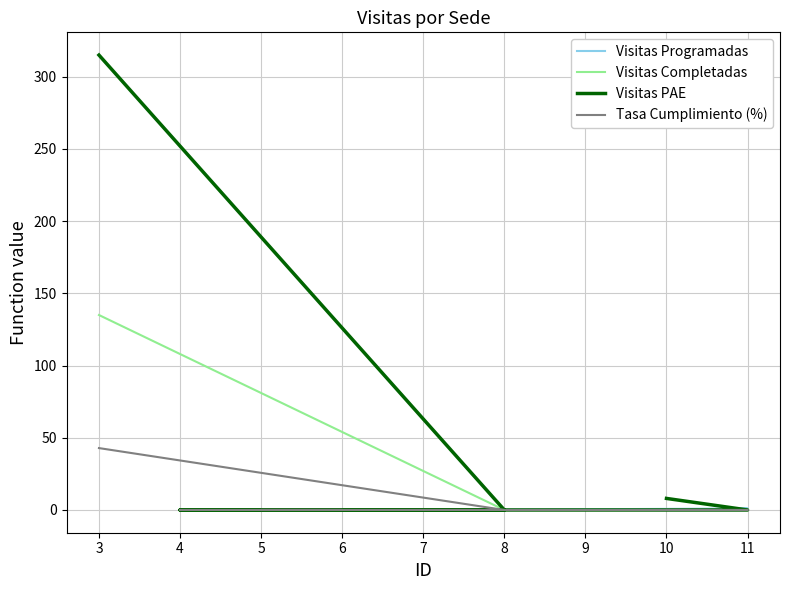

How many values in Visitas Programadas are above zero?

2